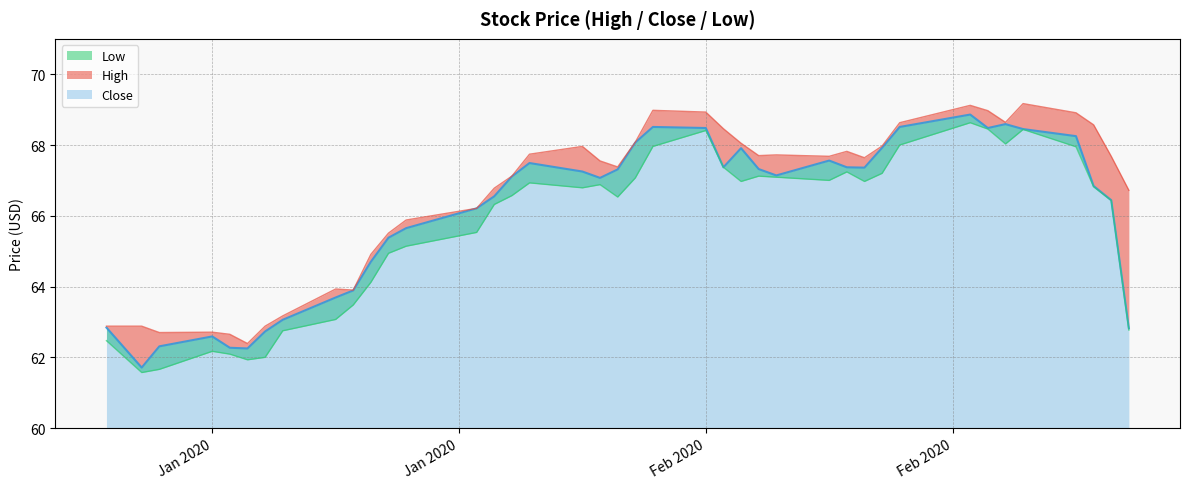

List the series in order of their peak value, lowest first.

Low, Close, High